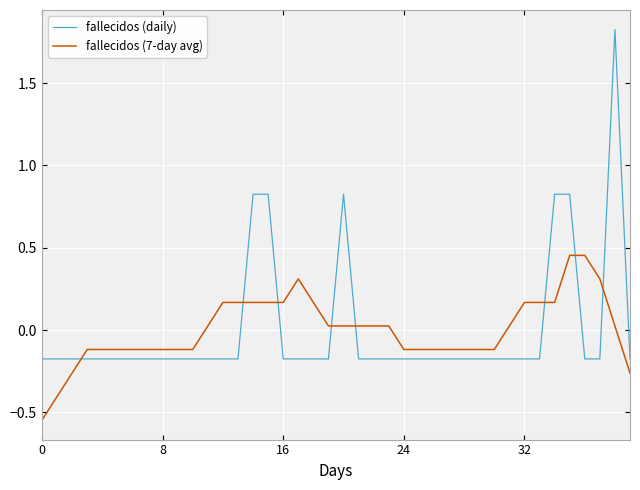

True or false: fallecidos (daily) has more than 0 interior local peaks.

True